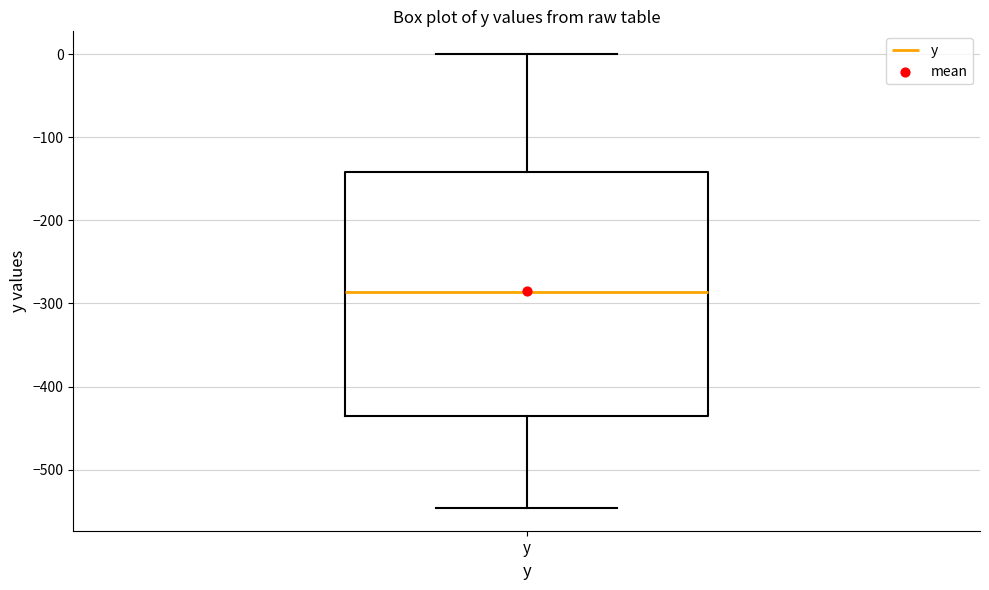

Where does the upper whisker of the box for y end on the y-axis? The values are not printed on the chart, so give them approximately, as read against the axis.

0